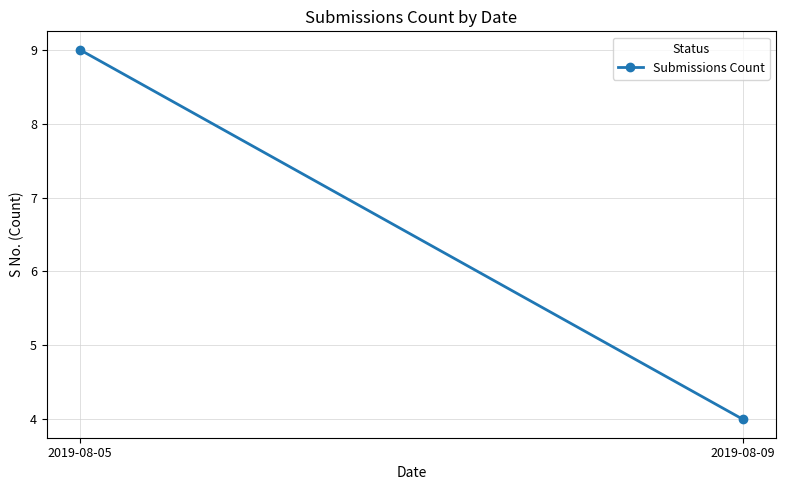

Rank the categories by value from lowest to highest.

2019-08-09, 2019-08-05